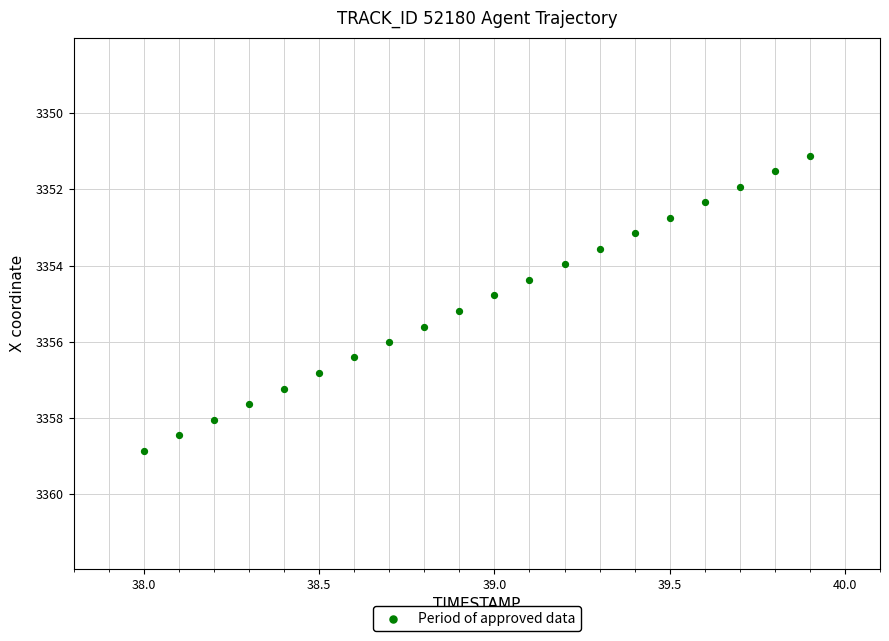

What is the range of Y values (max minus min)?

7.7